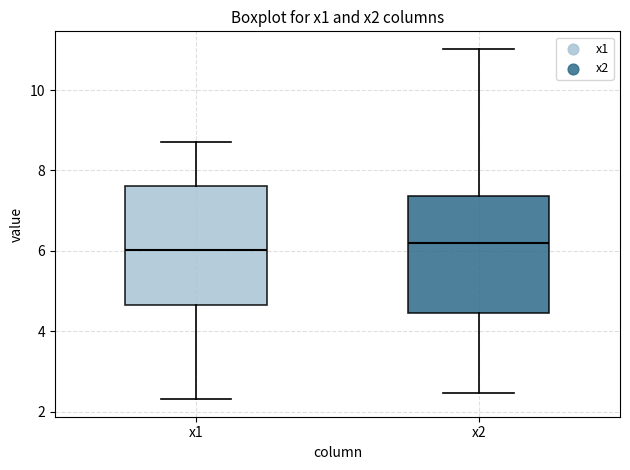

Where does the lower whisker of the box for x2 end on the y-axis? The values are not printed on the chart, so give them approximately, as read against the axis.

2.4